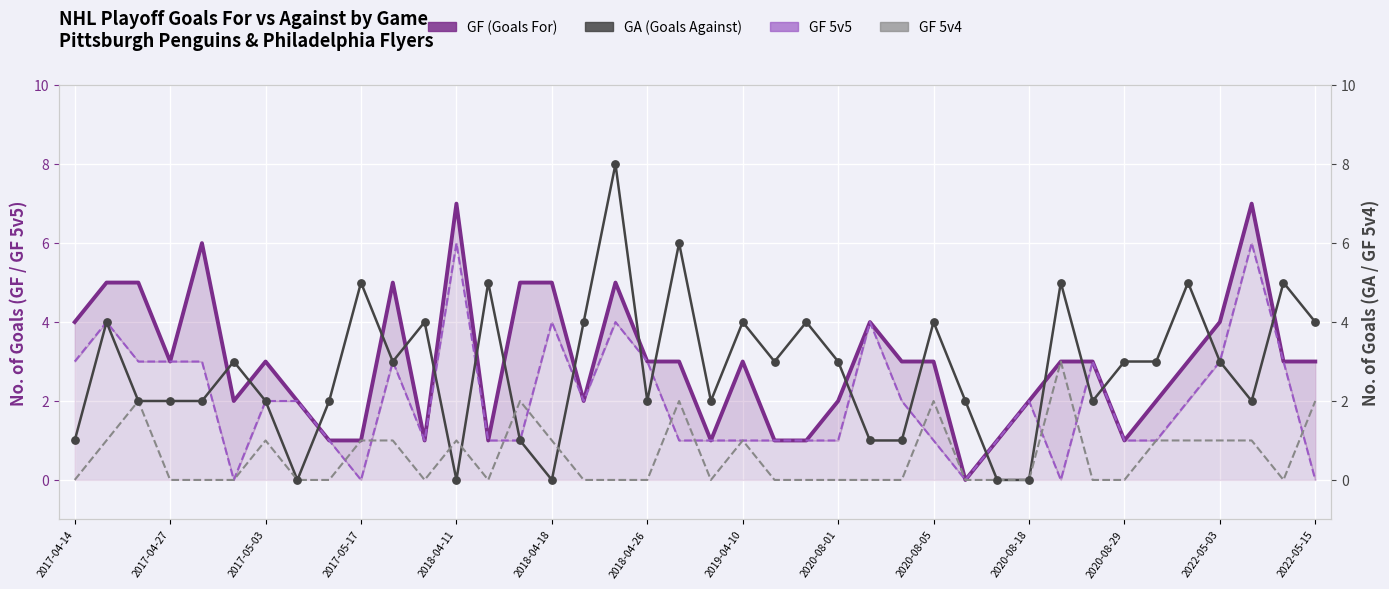

What are all the series names shown in the legend?

GF (Goals For), GF 5v5, GA (Goals Against), GF 5v4